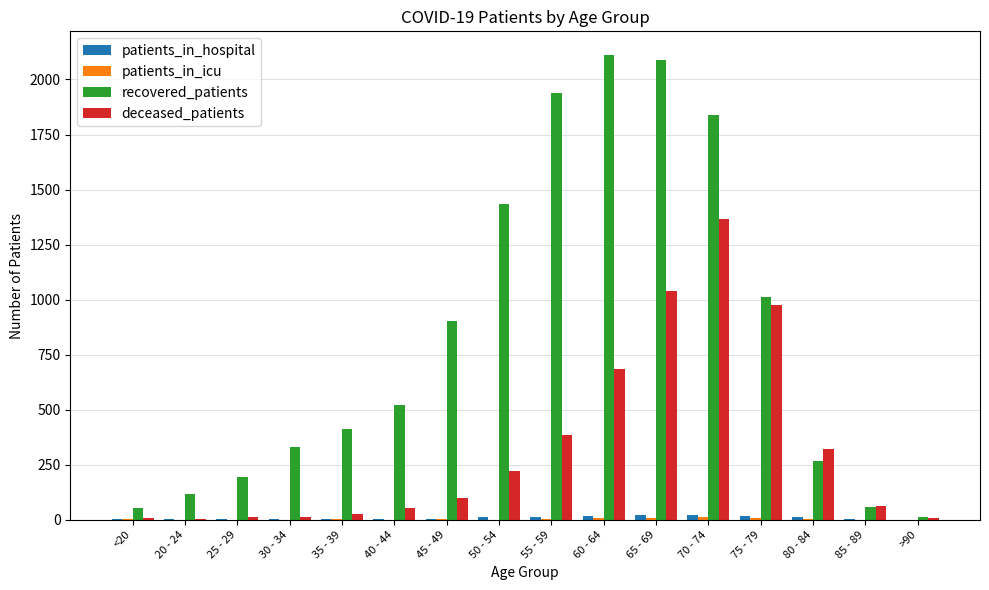

Which series changed the most between 25 - 29 and 30 - 34?

recovered_patients